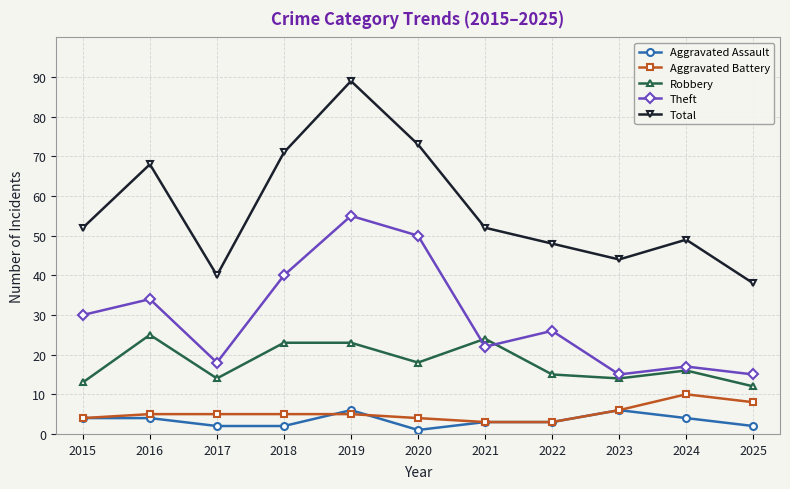

True or false: Aggravated Battery has a value of 10 at 2024.

True